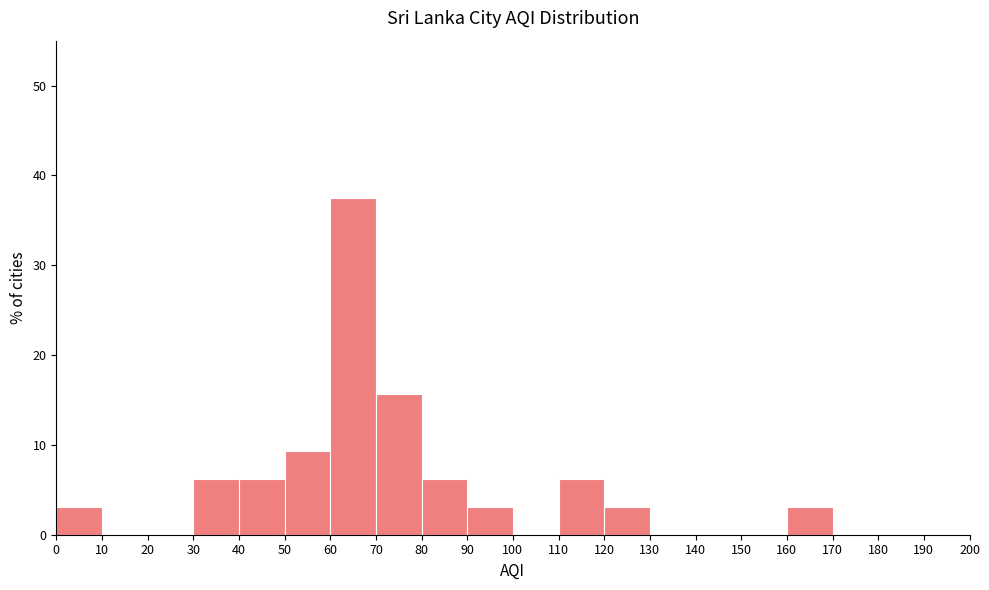

Which range on the x-axis has the tallest bar?

60 to 70